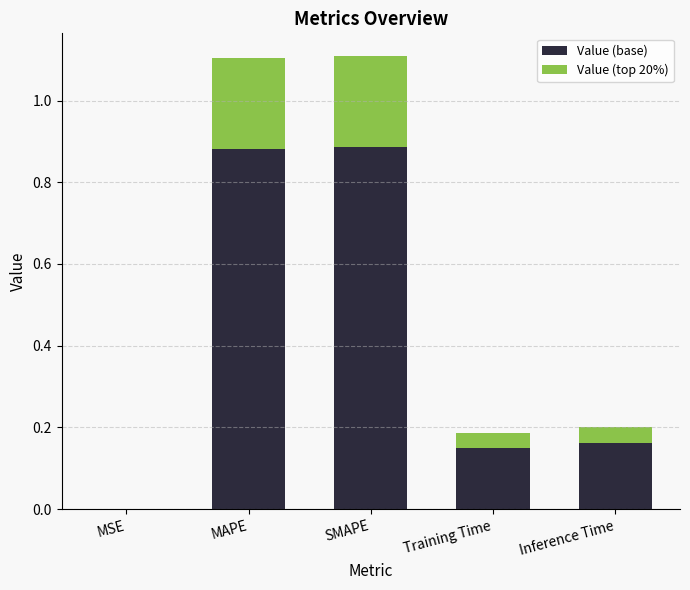

What is the total value across all series at MAPE?

1.1